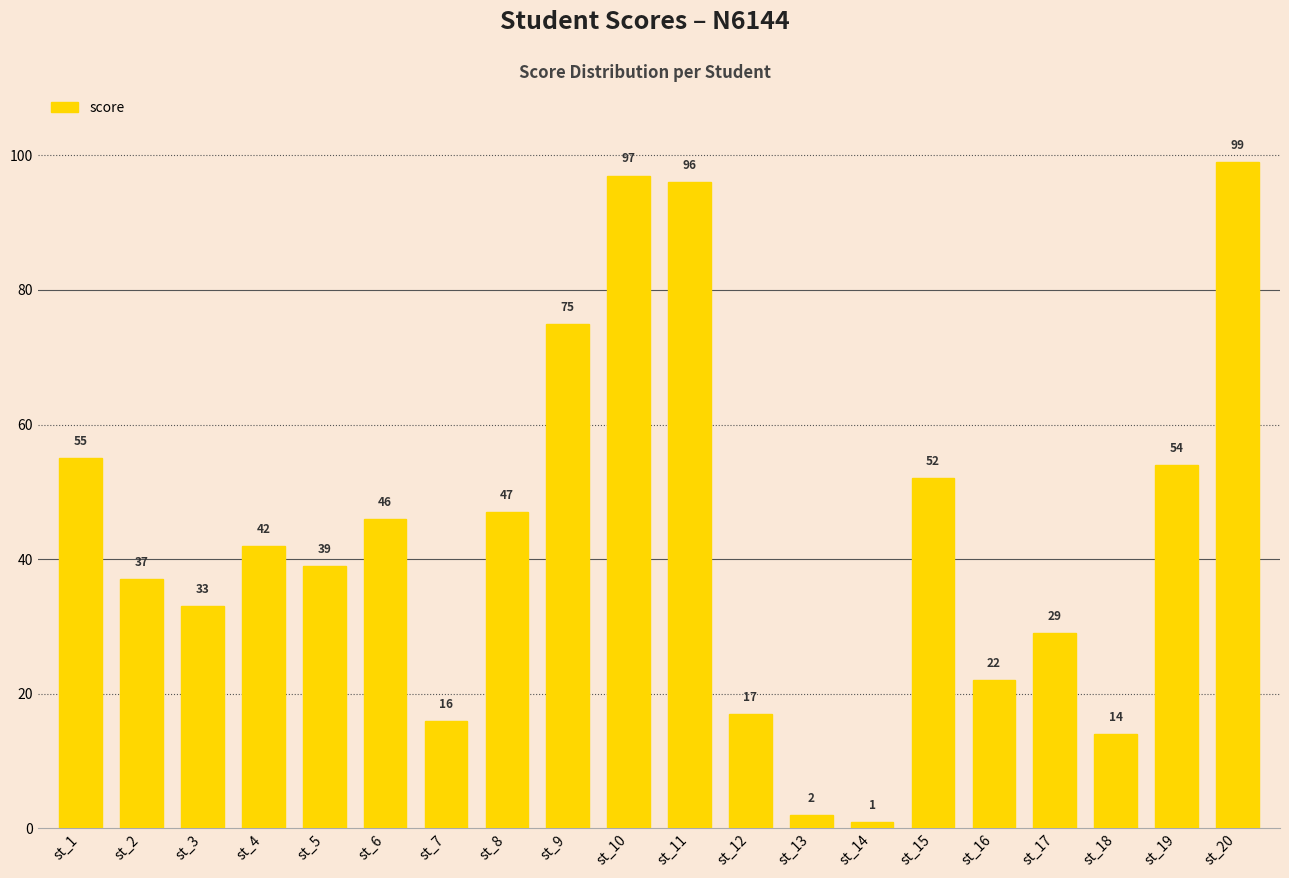

What is the difference between the values at st_10 and st_20?

2